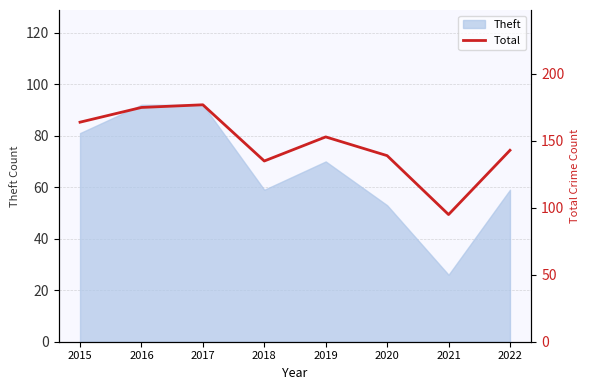

At which label does Theft reach its minimum?

2021